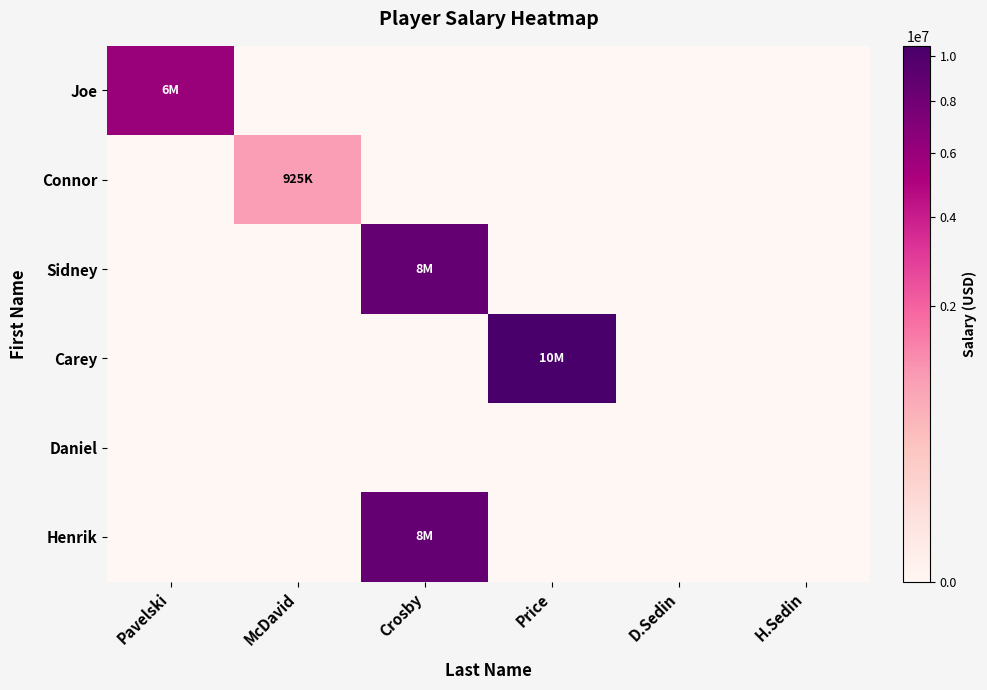

Reading left to right, what are all the values shown in this chart?

Joe: Pavelski=6000000	McDavid=0	Crosby=0	Price=0	D.Sedin=0	H.Sedin=0
Connor: Pavelski=0	McDavid=925000	Crosby=0	Price=0	D.Sedin=0	H.Sedin=0
Sidney: Pavelski=0	McDavid=0	Crosby=8700000	Price=0	D.Sedin=0	H.Sedin=0
Carey: Pavelski=0	McDavid=0	Crosby=0	Price=10500000	D.Sedin=0	H.Sedin=0
Daniel: Pavelski=0	McDavid=0	Crosby=0	Price=0	D.Sedin=0	H.Sedin=0
Henrik: Pavelski=0	McDavid=0	Crosby=8700000	Price=0	D.Sedin=0	H.Sedin=0